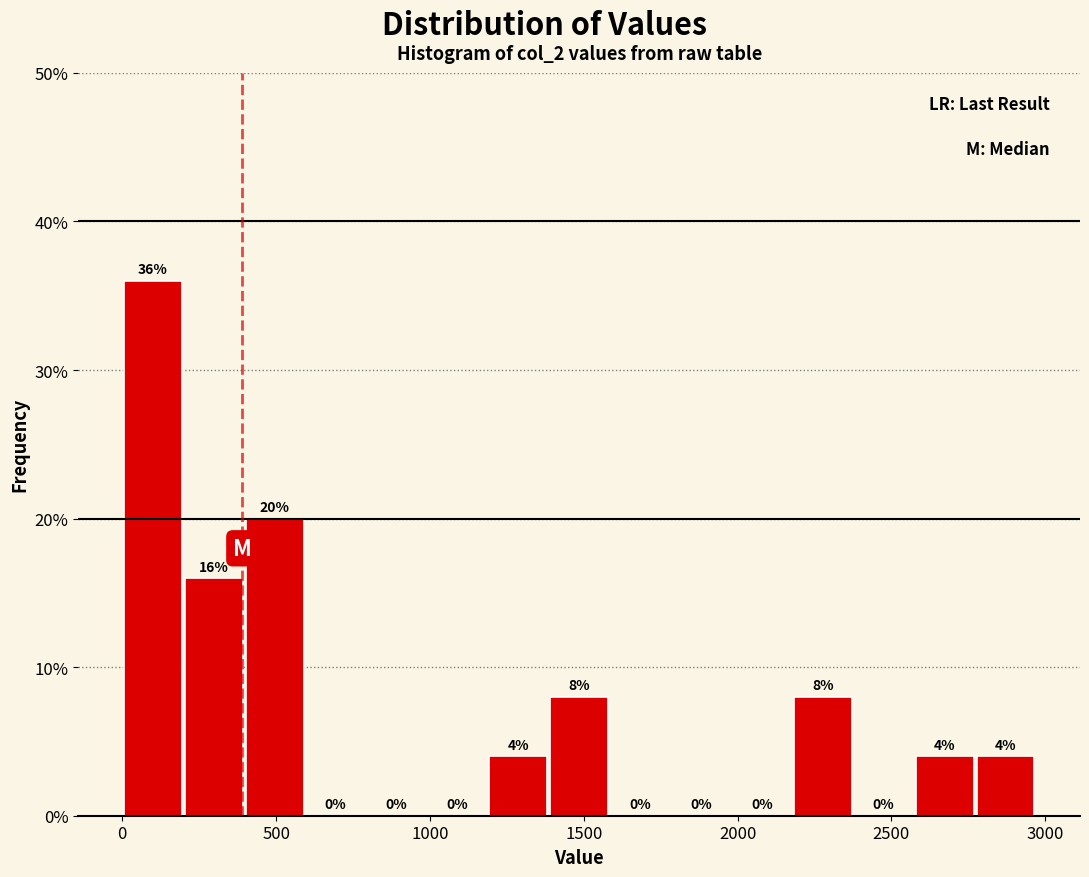

Around what value on the x-axis is the tallest bar? Give the approximate position of its centre, as read against the axis.

100